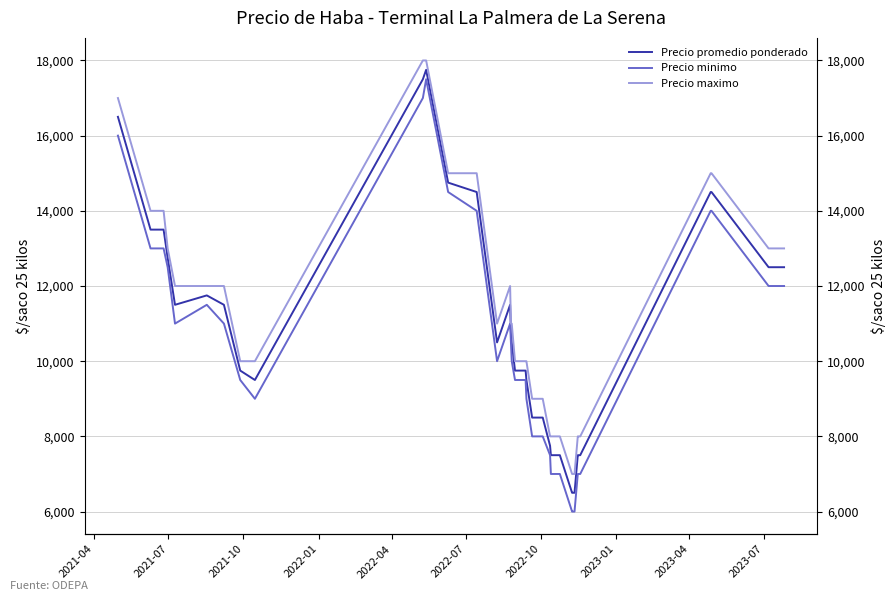

What are all the series names shown in the legend?

Precio promedio ponderado, Precio minimo, Precio maximo